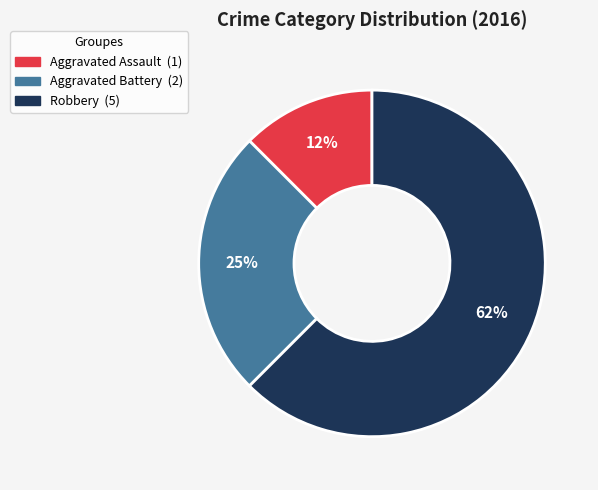

Is it true that Robbery is 68% of the pie?

False